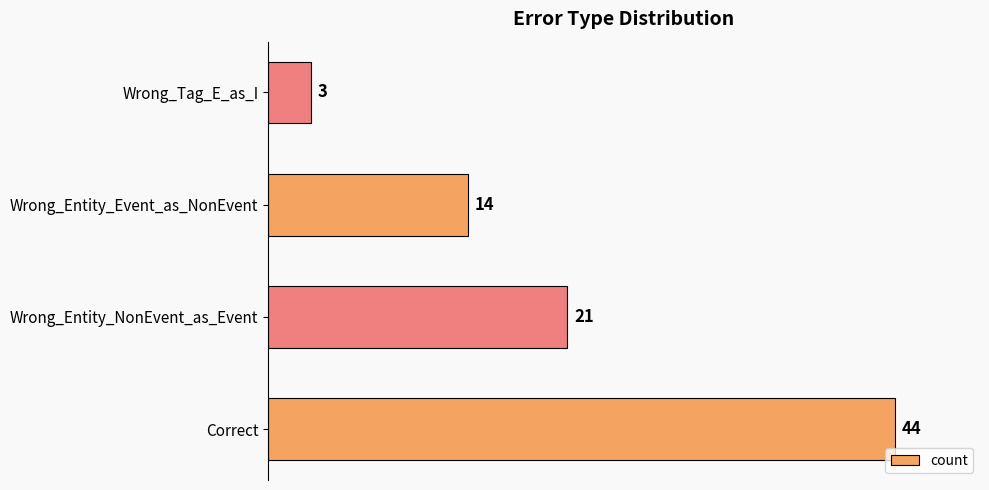

What is the difference between the maximum and second lowest values?

30